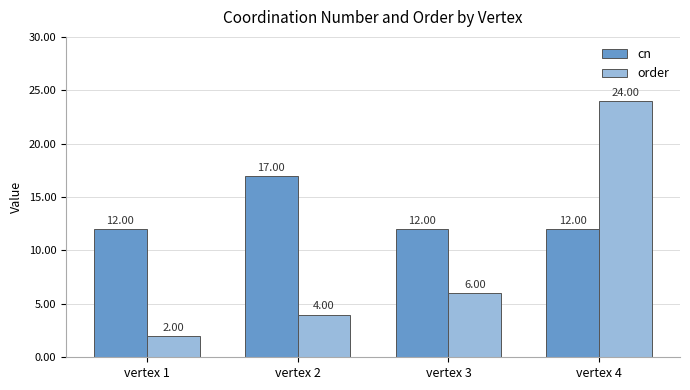

What is the value of the order bar at the 2nd from the left?

4